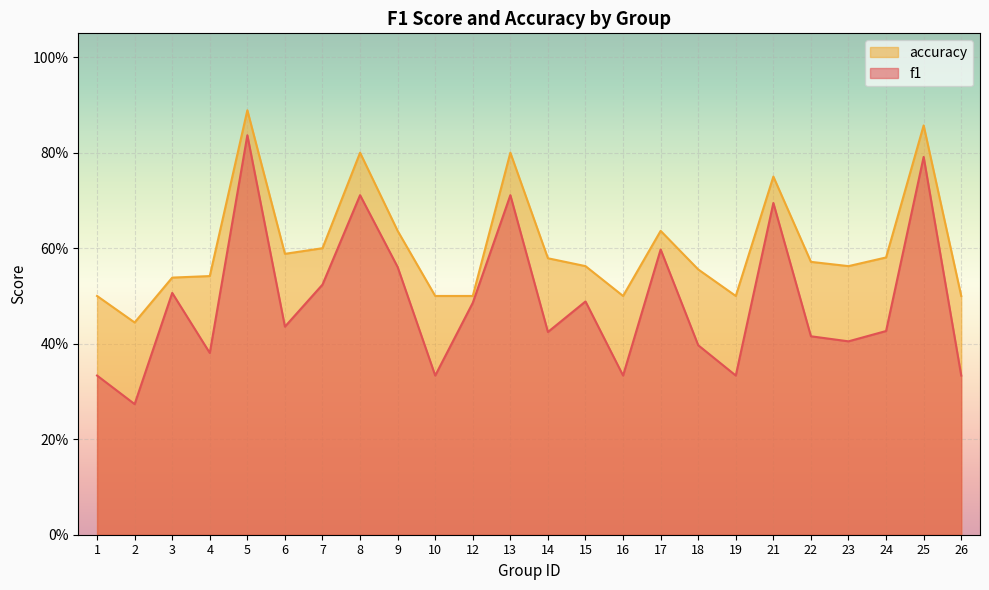

Where is f1 nearest to the value 0?

2